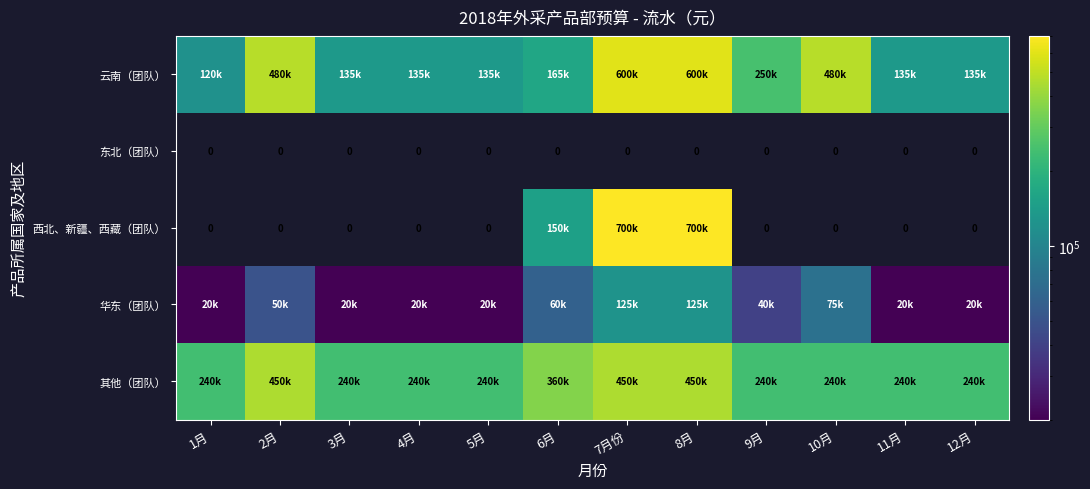

What is the spread (max minus min) of values at 8月?

700000